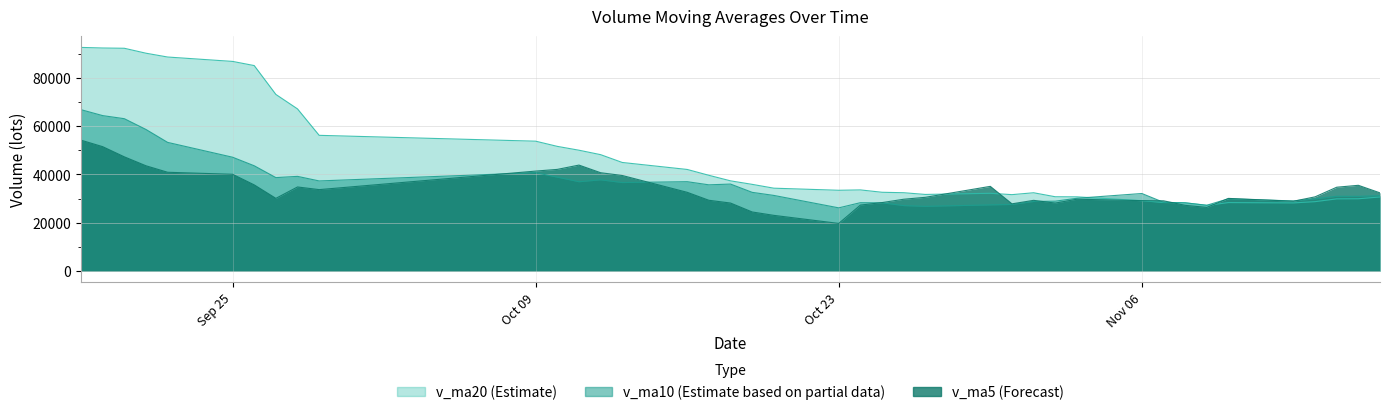

True or false: v_ma5 and v_ma20 intersect in this chart.

True